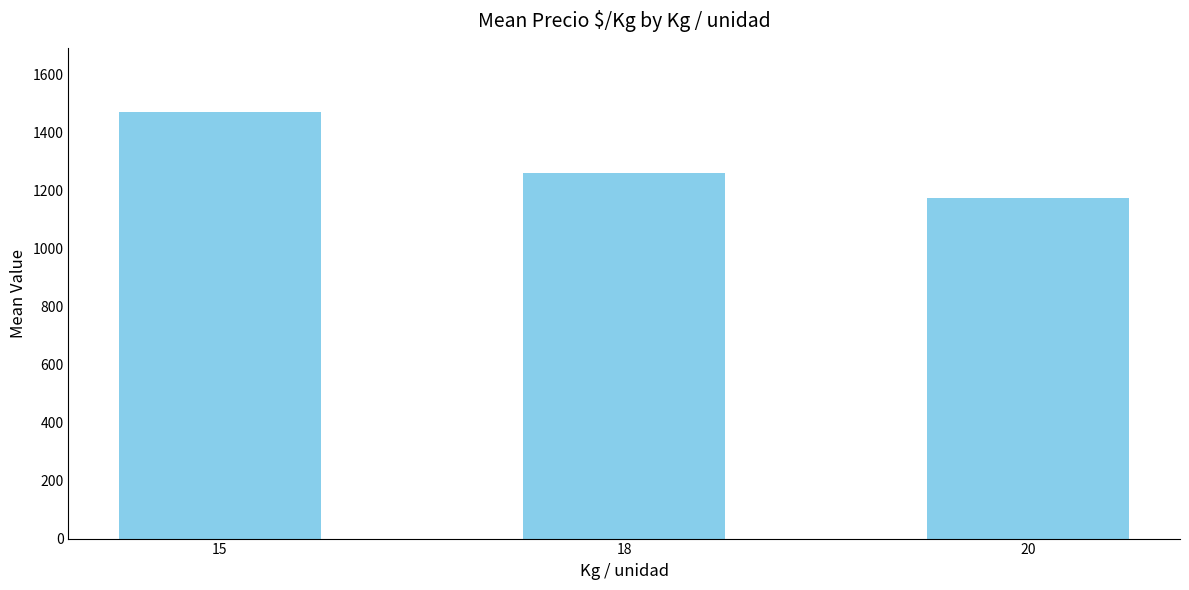

Reading right to left, extract all data points from this chart.

1174.3	1257.8	1470.0